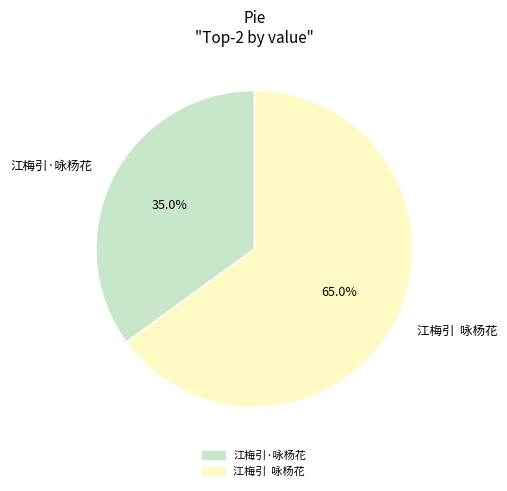

What is the majority slice?

江梅引 咏杨花